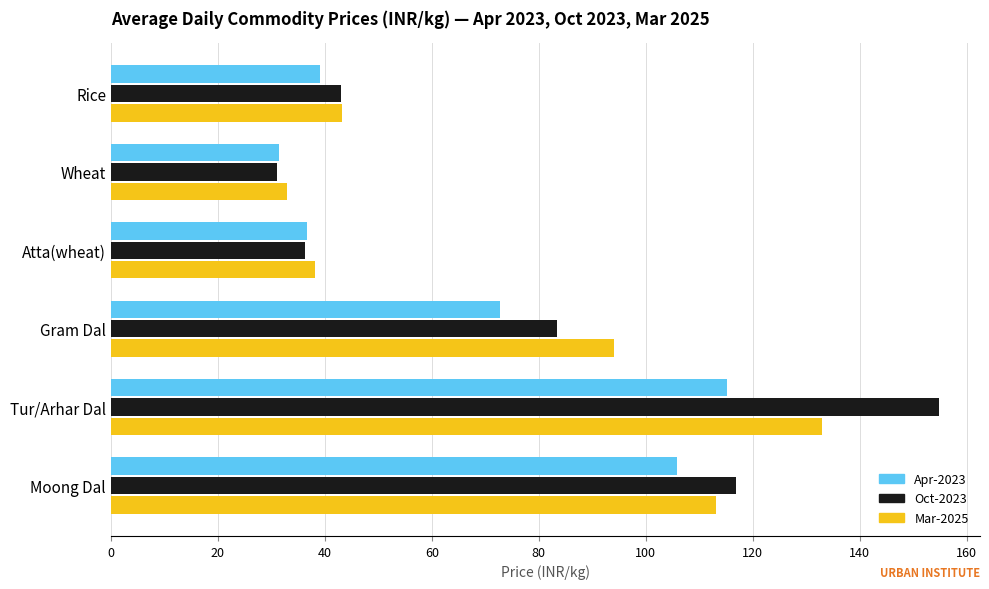

At which label is Oct-2023 closest to 92?

Gram Dal